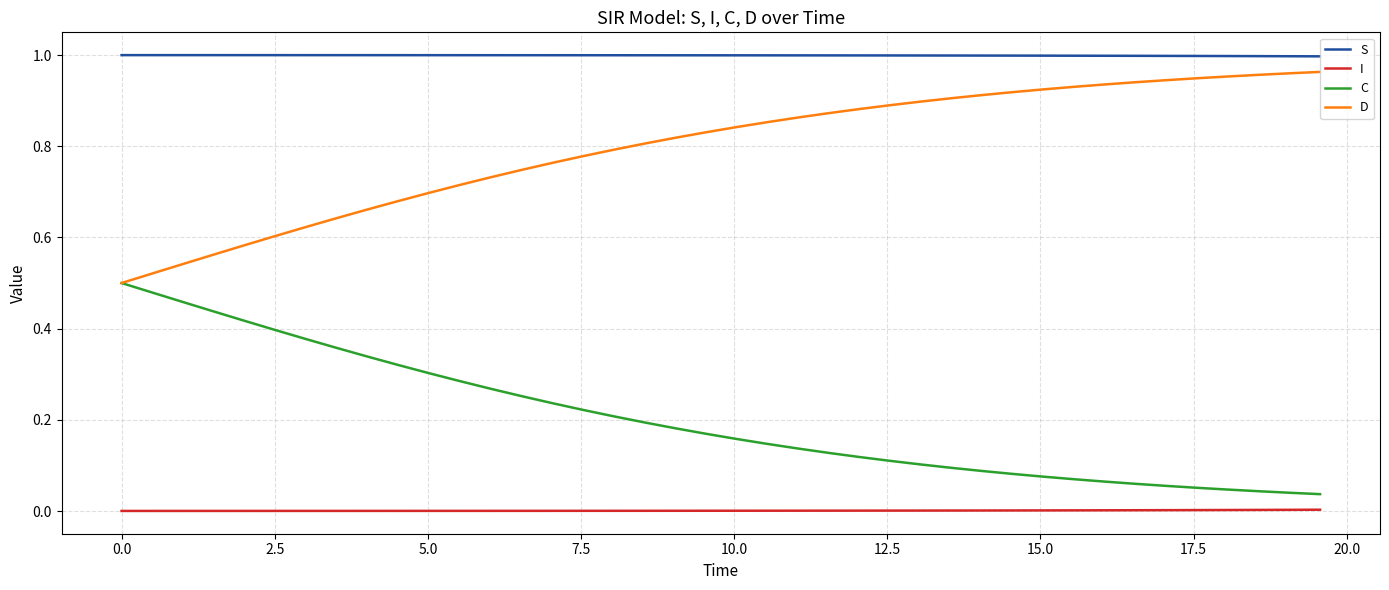

What is the sum of all D values?

31.9